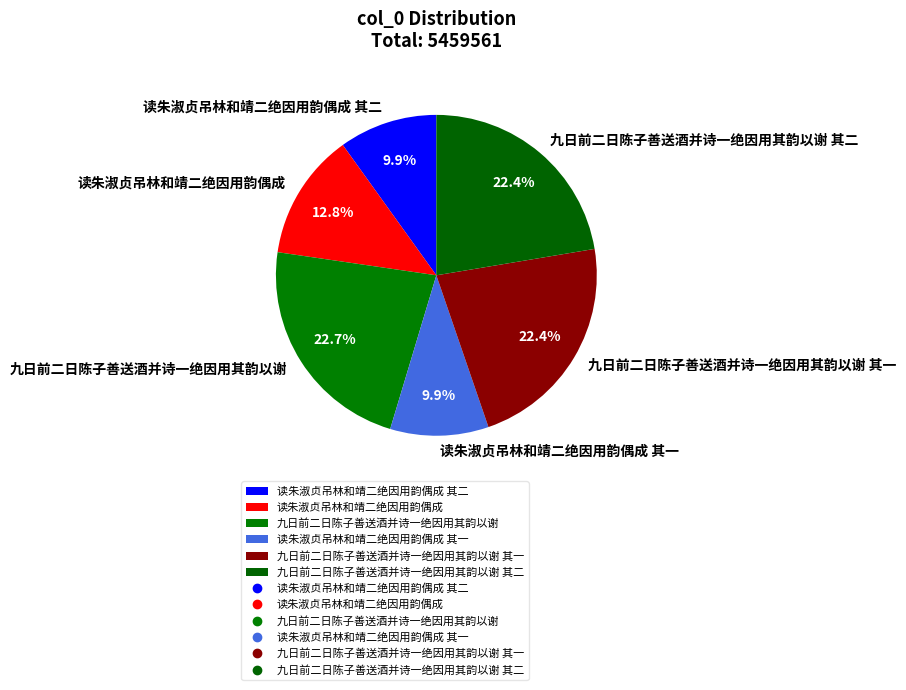

How many segments does this pie chart have?

6